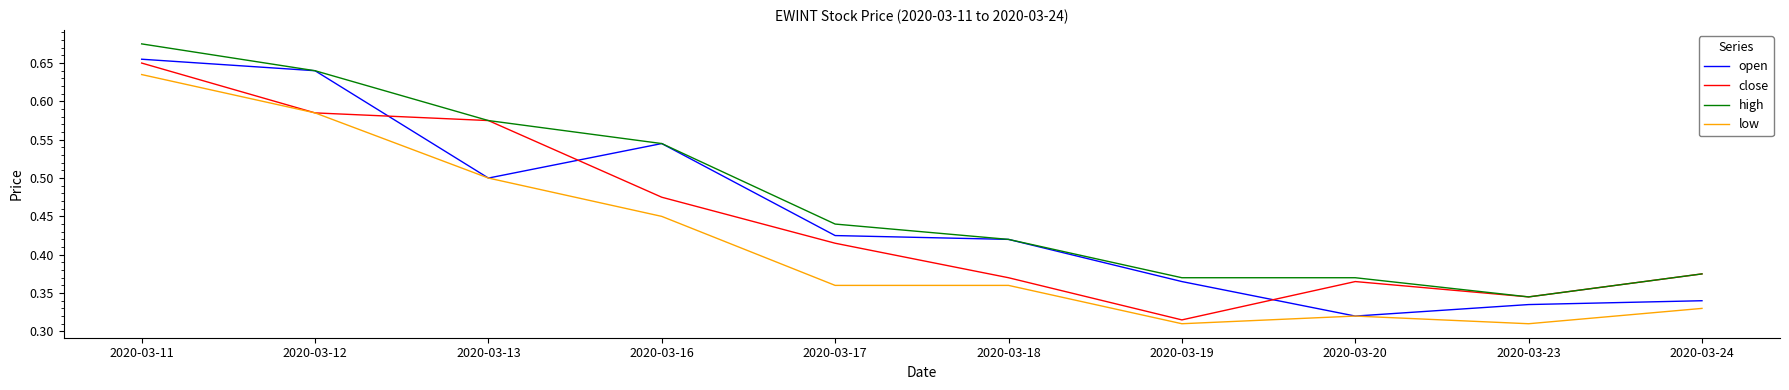

Count the number of categories in the chart.

10